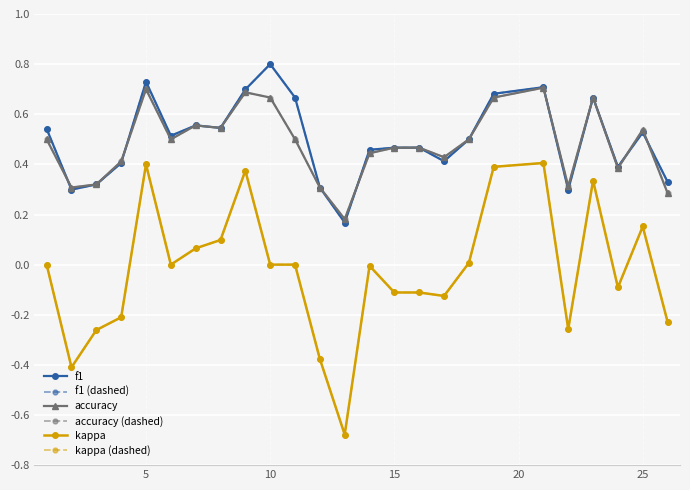

How many lines are shown in the chart?

6